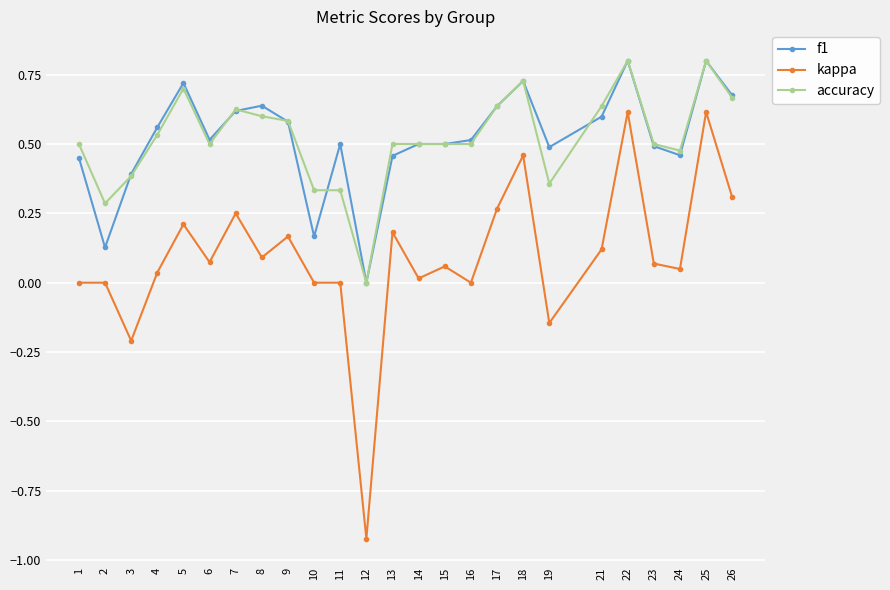

Does the chart have visible grid lines?

Yes